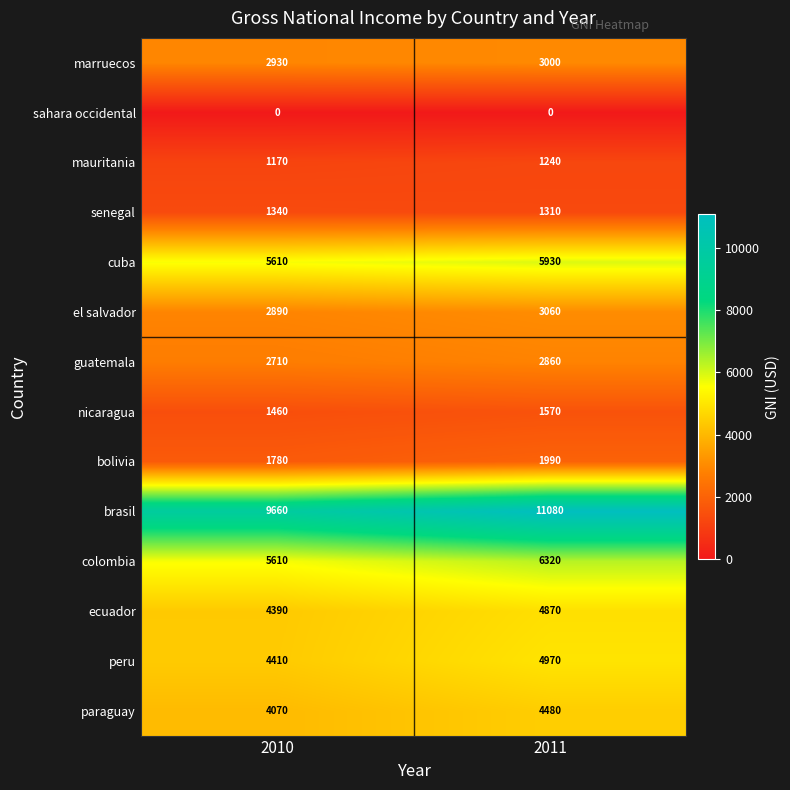

Reading right to left, transcribe all the data shown in this chart.

marruecos: 3000	2930
sahara occidental: 0	0
mauritania: 1240	1170
senegal: 1310	1340
cuba: 5930	5610
el salvador: 3060	2890
guatemala: 2860	2710
nicaragua: 1570	1460
bolivia: 1990	1780
brasil: 11080	9660
colombia: 6320	5610
ecuador: 4870	4390
peru: 4970	4410
paraguay: 4480	4070